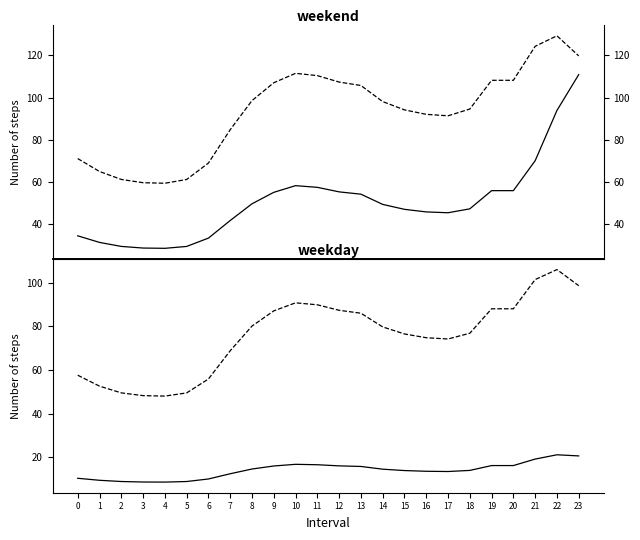

At 9, list the series in order from largest to smallest.

col_4, col_5, col_3, col_2